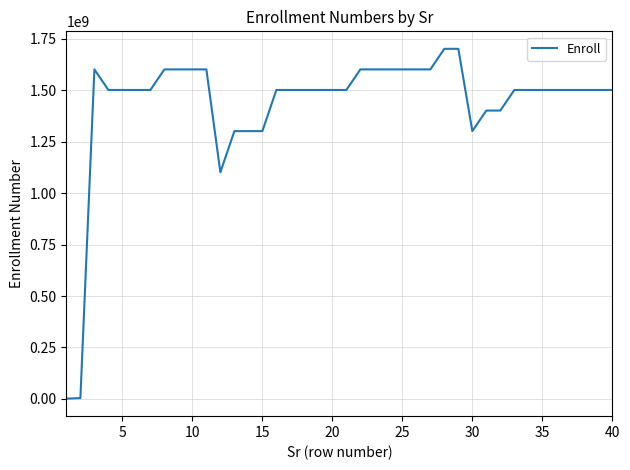

What is the sum of all values?

57155049353